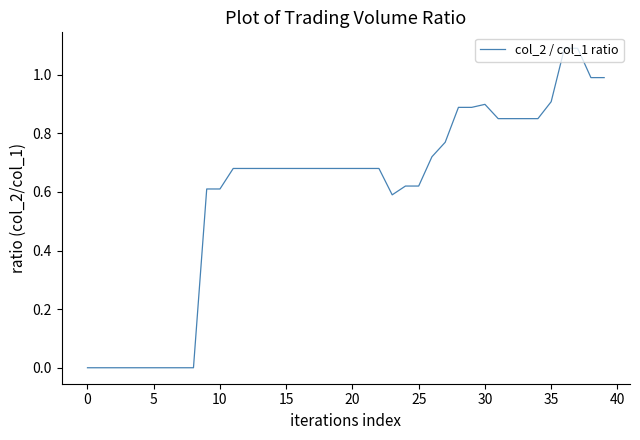

What is the difference between the maximum and minimum values?

1.1